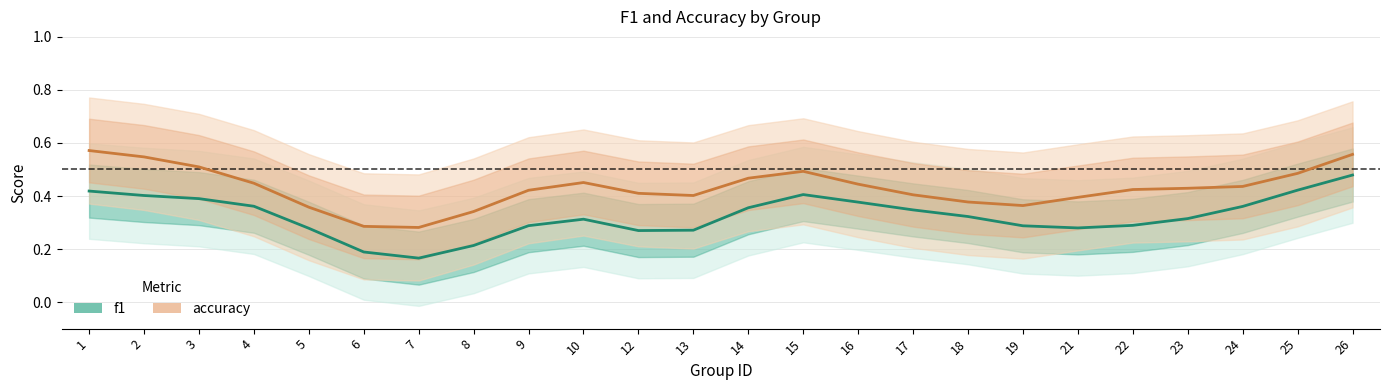

Is it true that f1 equals 0.4 at 15?

True